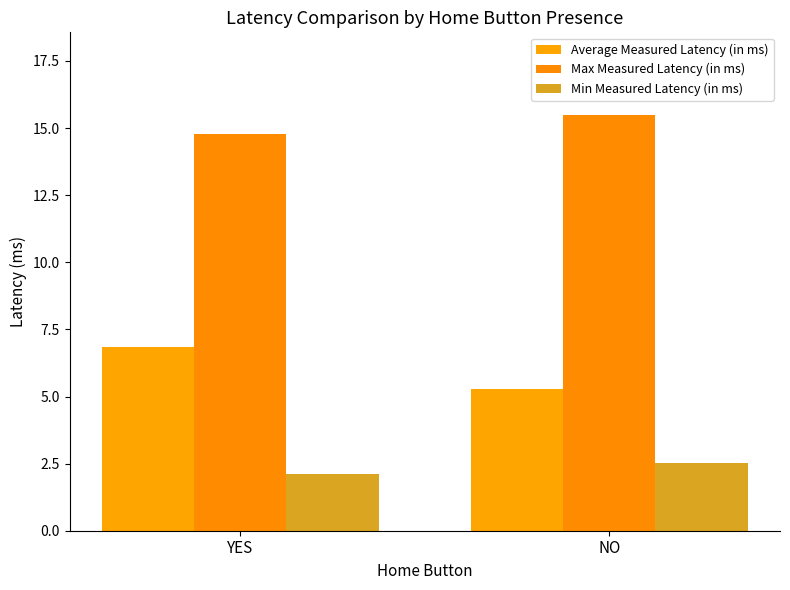

What is the sum of all Max Measured Latency (in ms) values?

30.3